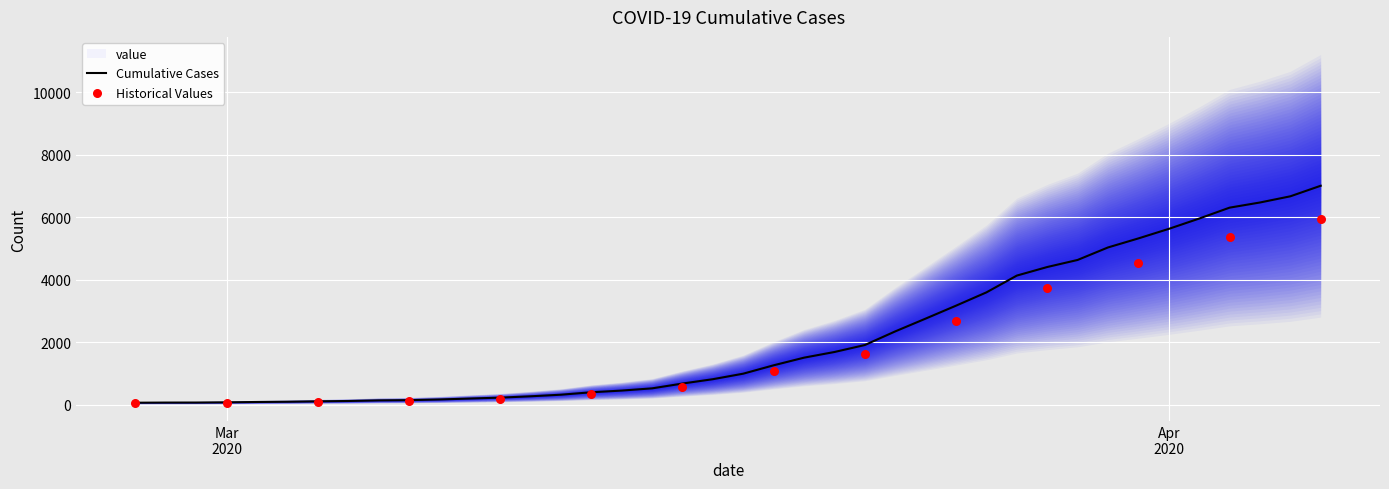

Between 2020-03-22 and 2020-03-28, which is larger?

2020-03-28